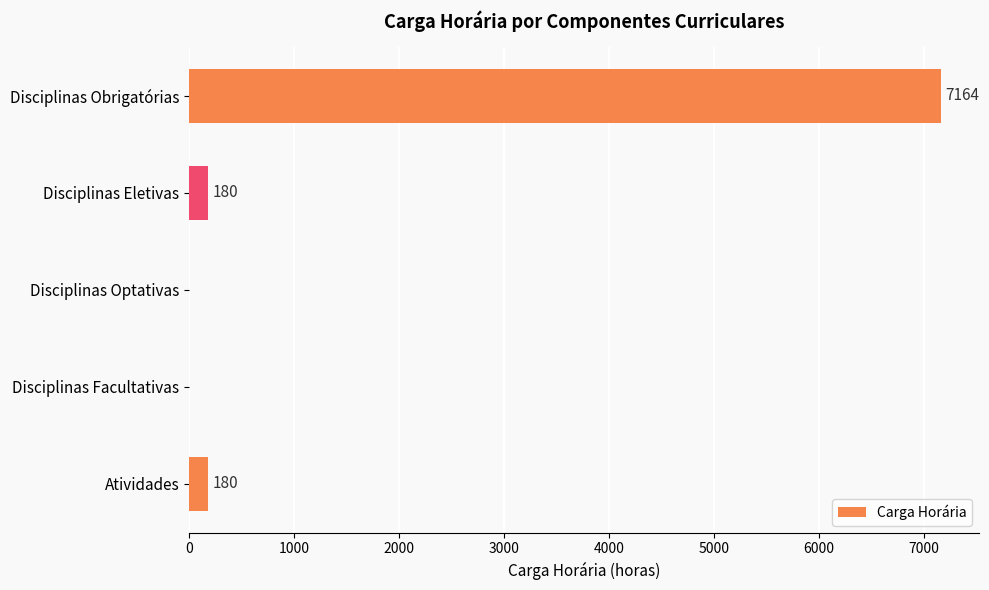

Are the bars horizontal?

Yes